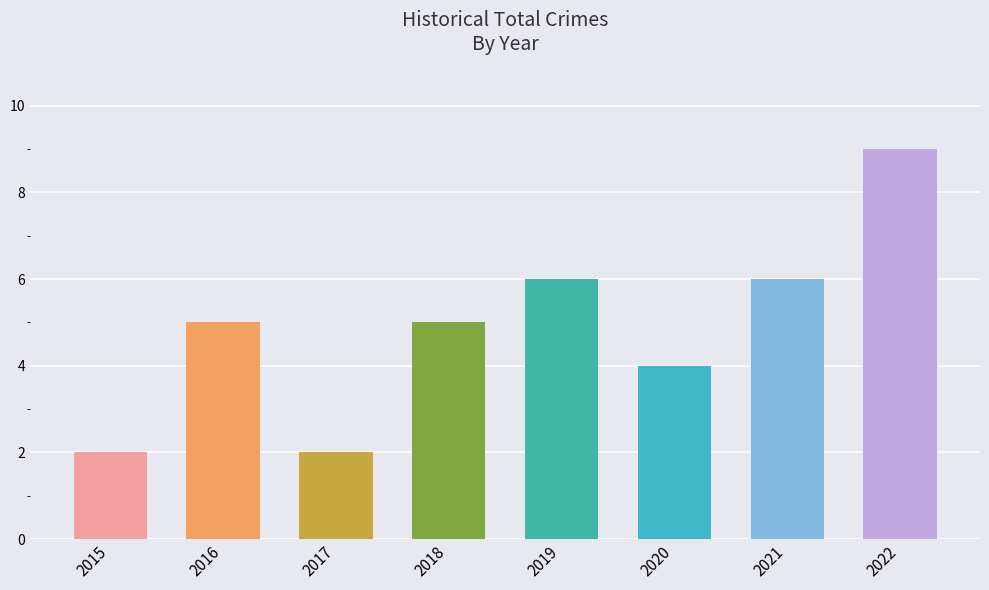

What is the value of the 6th bar from the left?

4